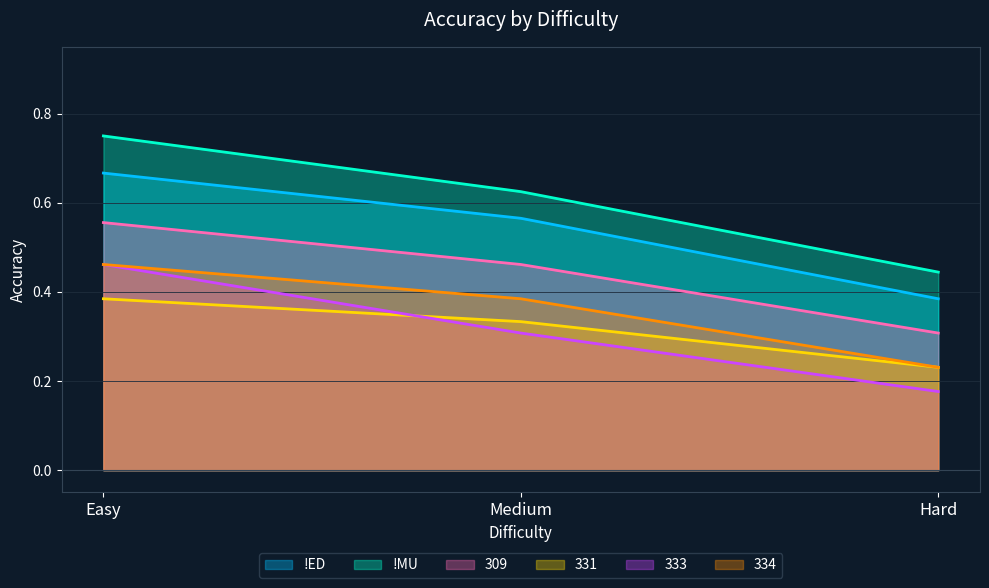

List the series in order of their peak value, highest first.

!MU, !ED, 309, 333, 334, 331